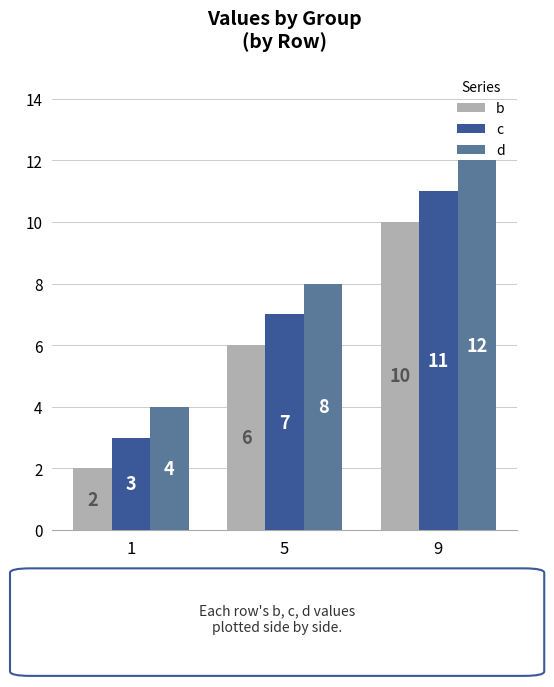

How many values in the d series are below 8?

1